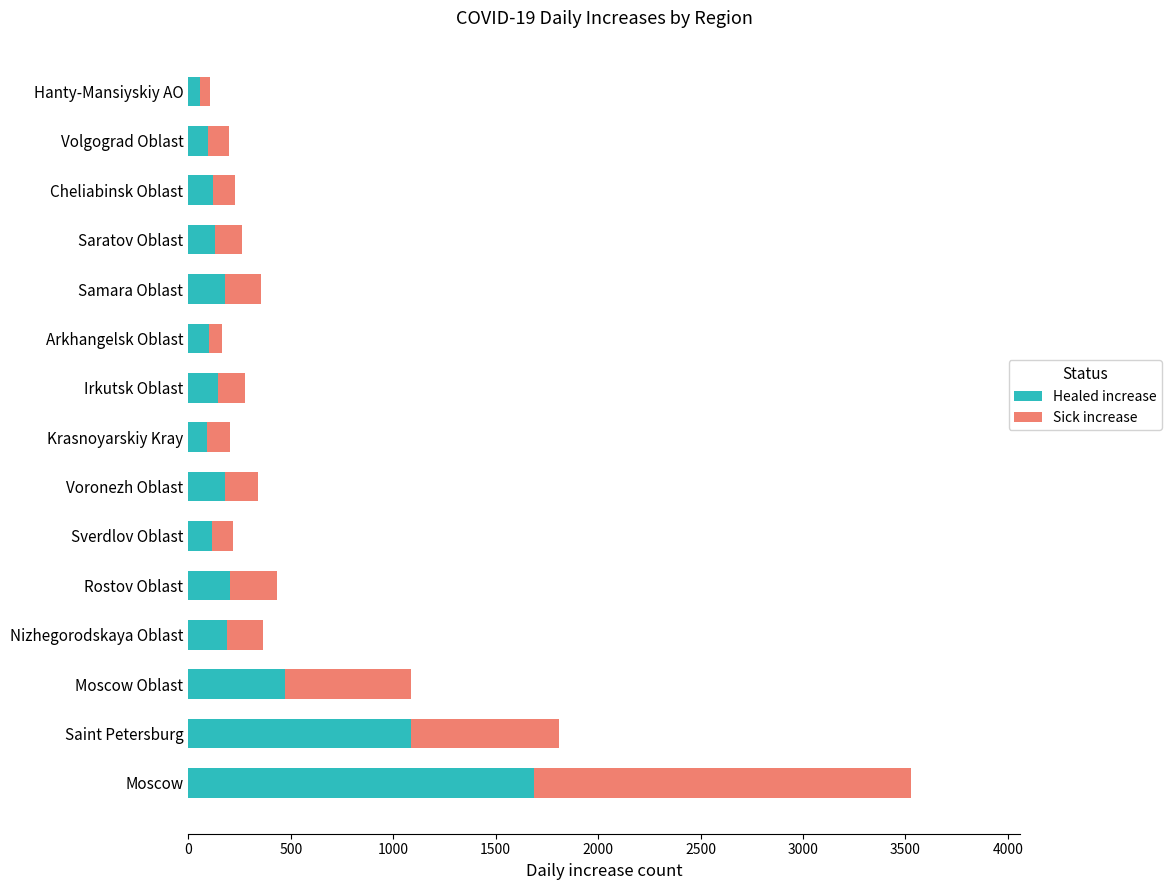

Is it true that Healed increase equals 121 at Cheliabinsk Oblast?

True